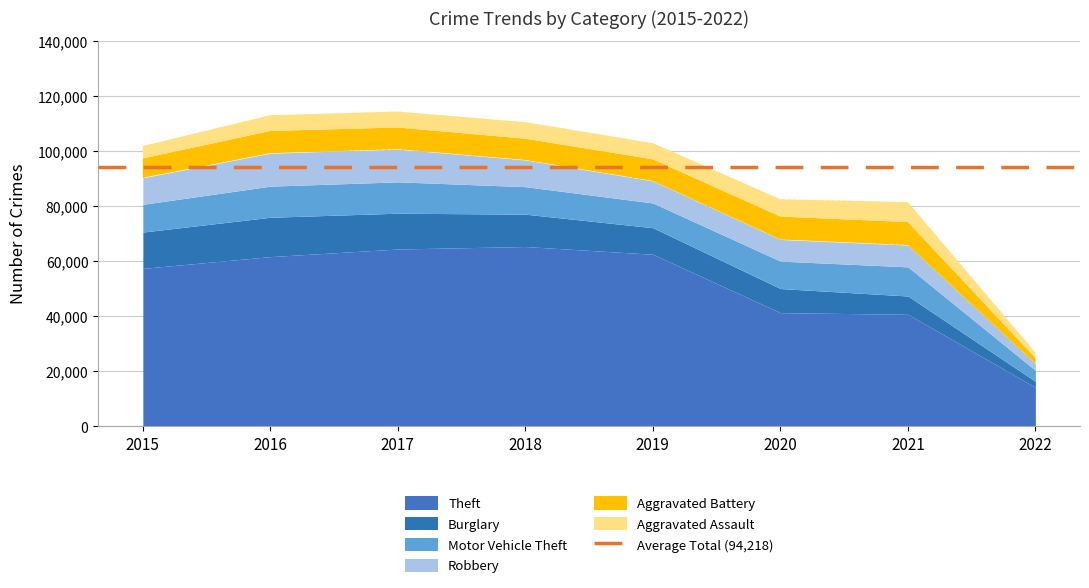

The Robbery series shows 12077 at 2021. True or false?

False